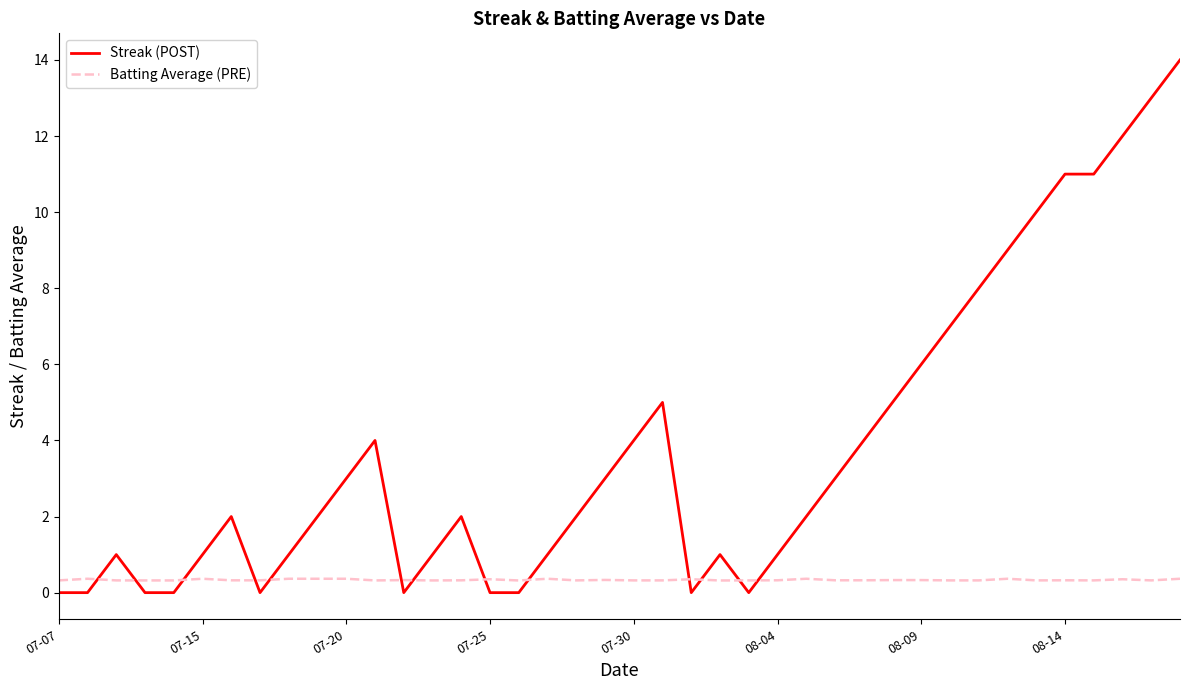

Rank the series by their average value, from lowest to highest.

Batting Average (PRE), Streak (POST)